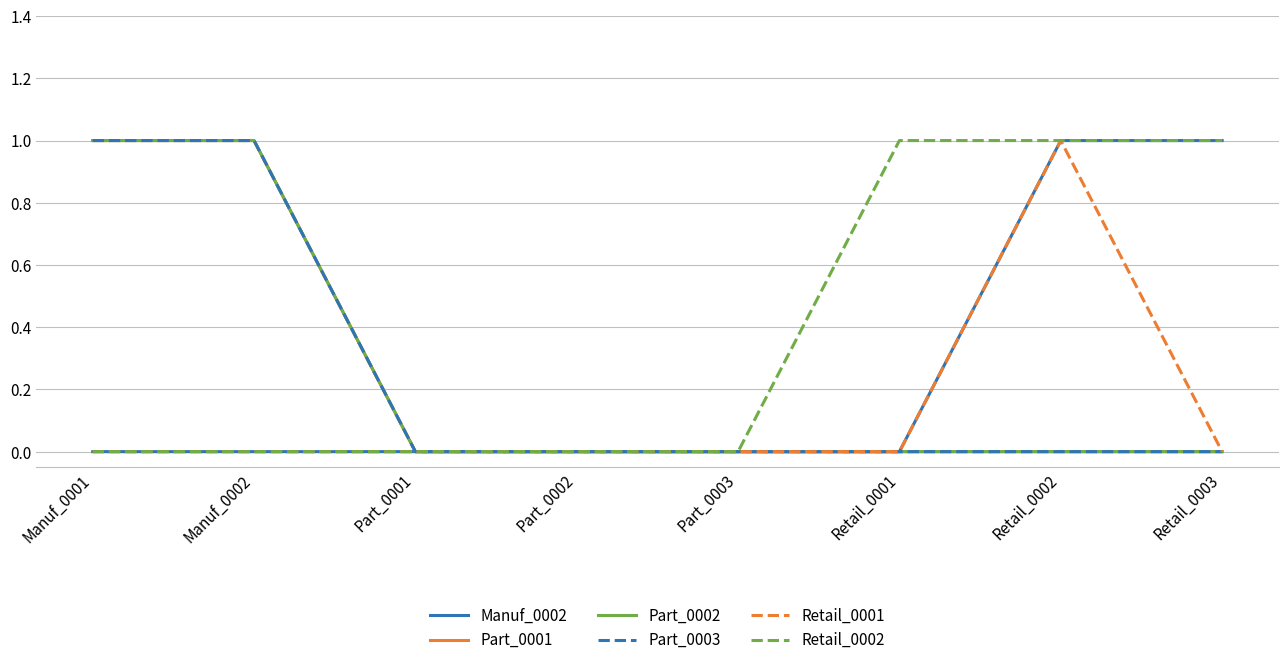

What position from the right is Part_0001?

6